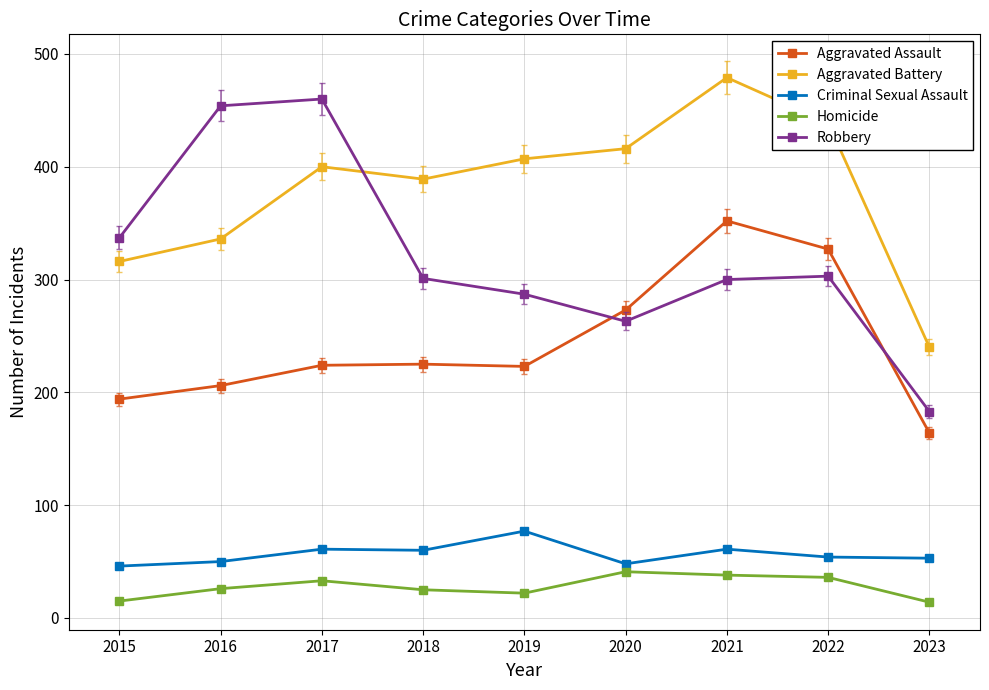

Does the chart have visible grid lines?

Yes